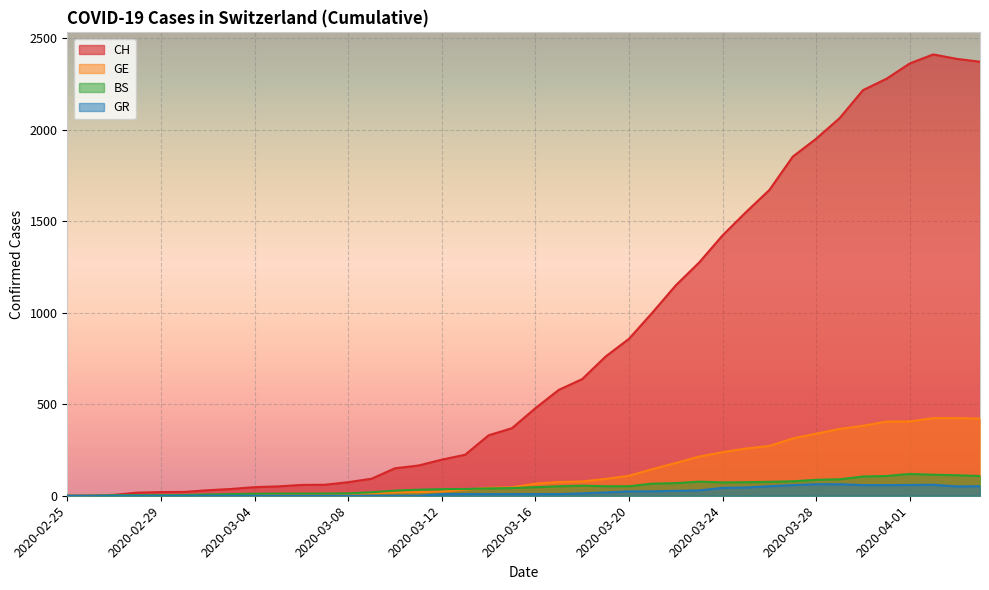

Count the number of categories in the chart.

40